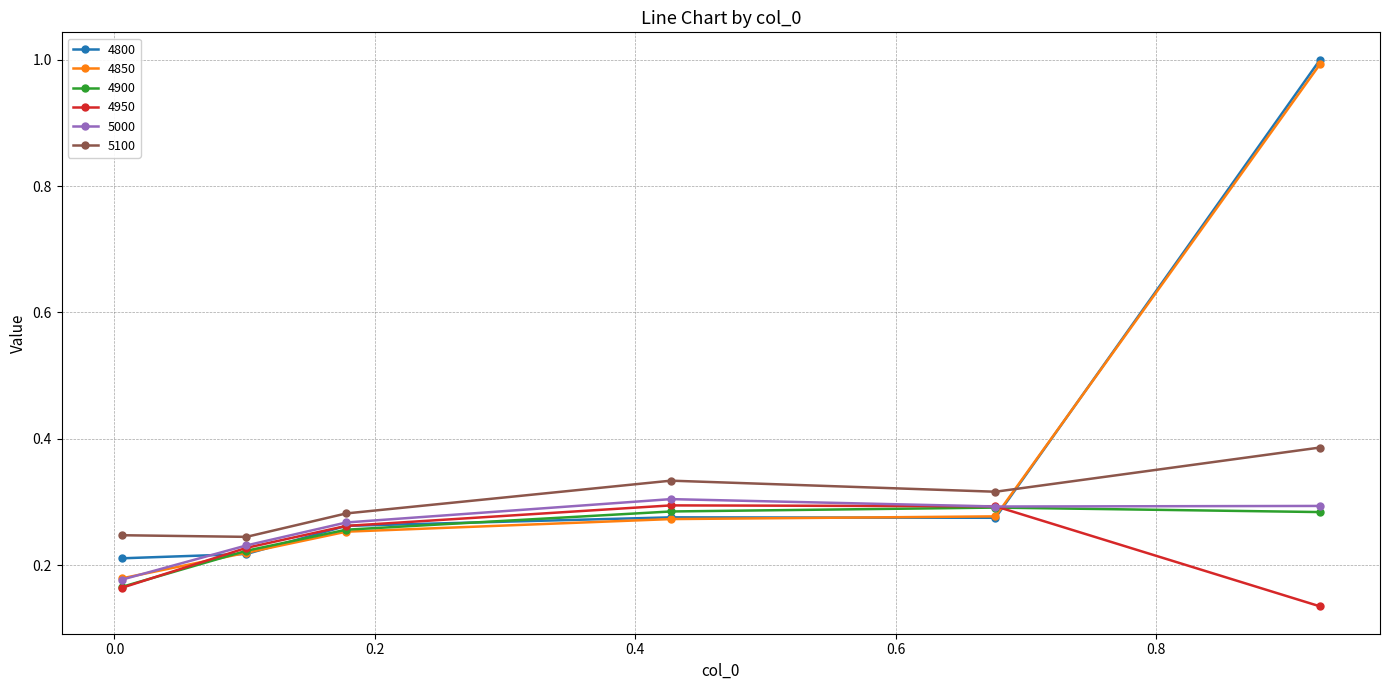

What is the value of the 4850 point at the 6th from the left?

1.0